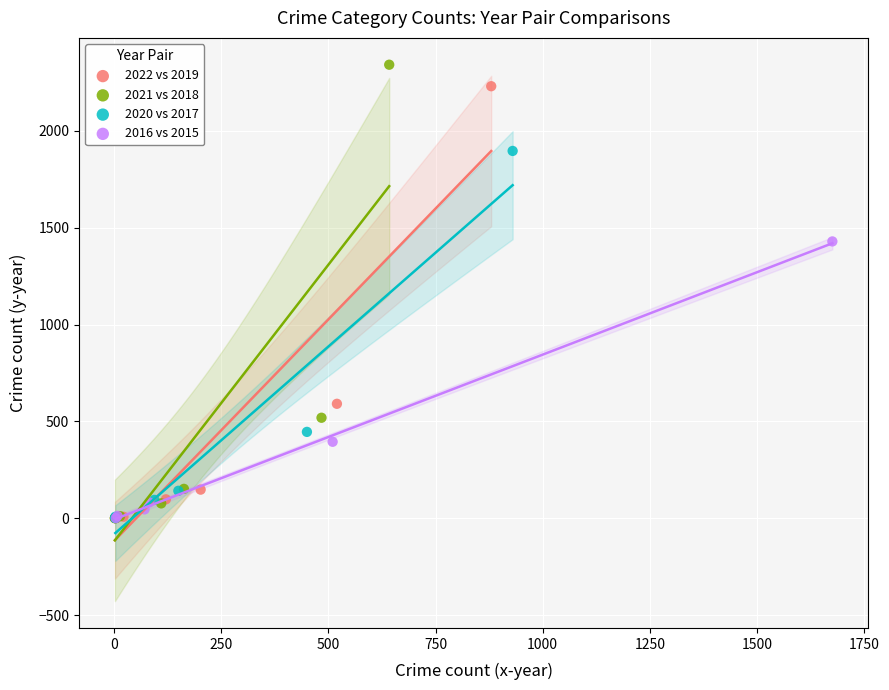

Which series has the widest spread of Y values?

2021 vs 2018